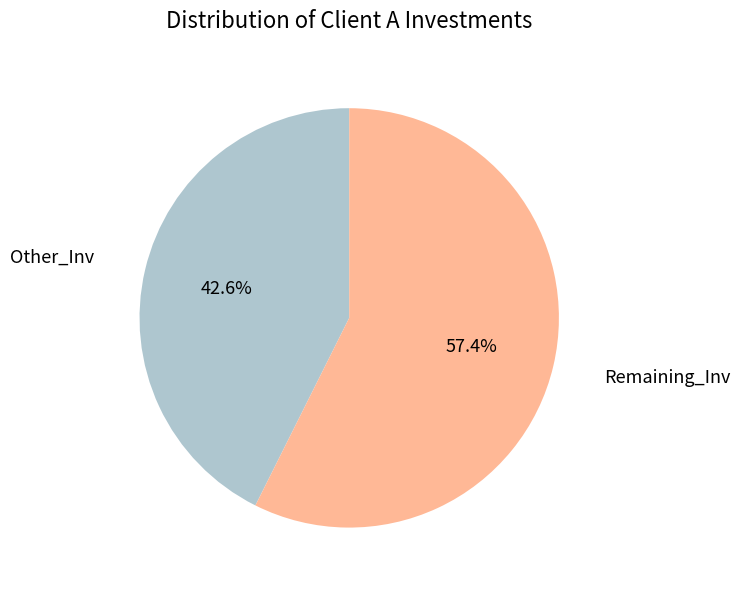

Is there a majority slice in this chart?

Yes